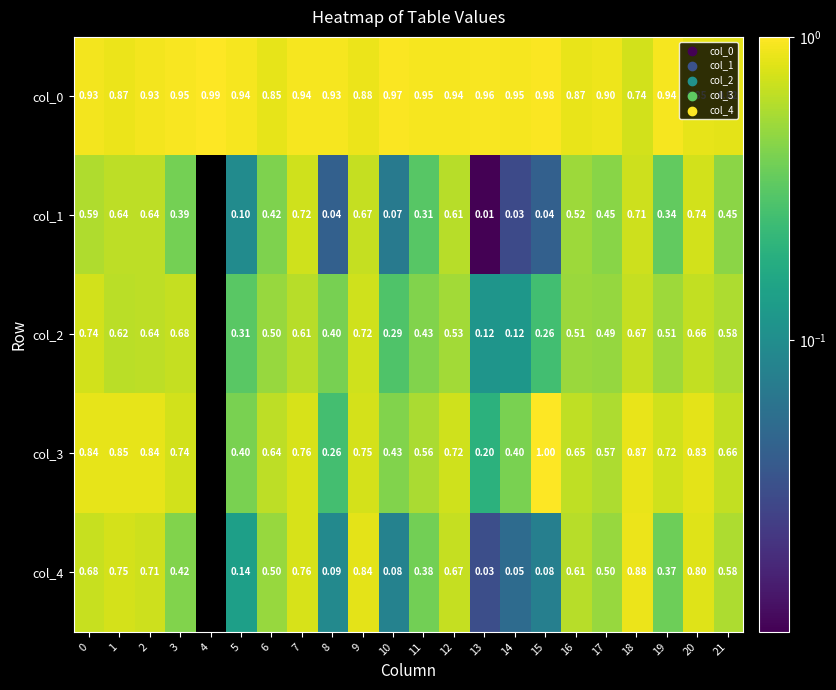

At how many categories does at least one series exceed 0?

22